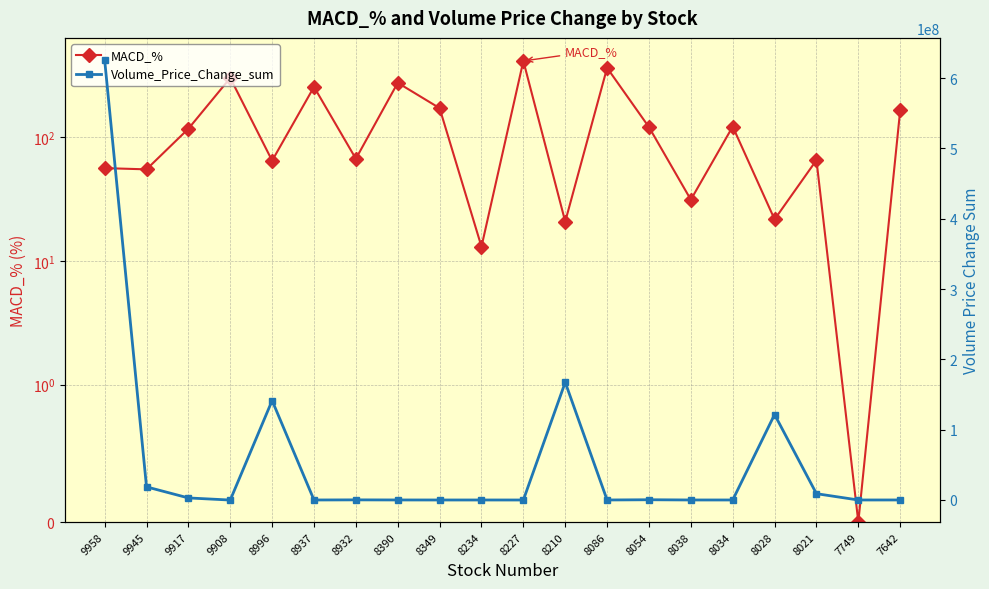

Which category has the highest value in the MACD_% series?

8227